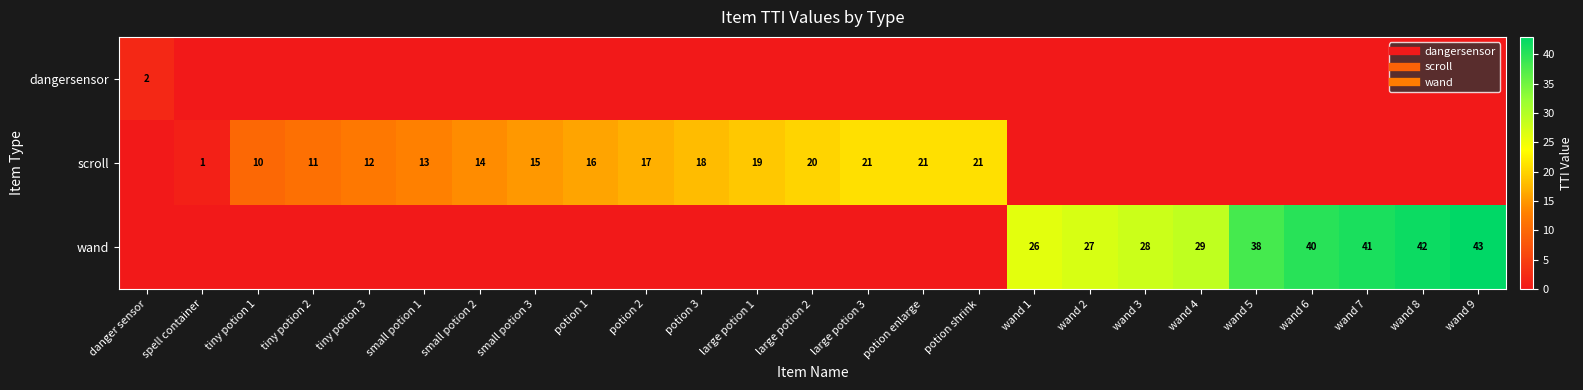

What is the maximum value for wand?

43